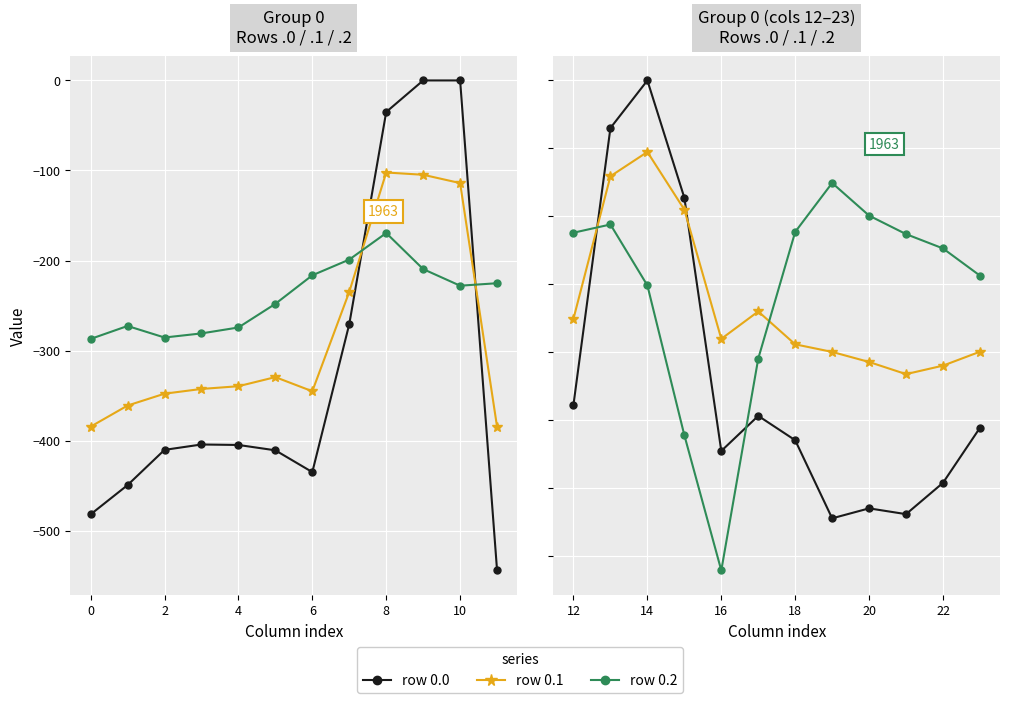

The value of row 0.2 at 22 is -363.9. True or false?

False